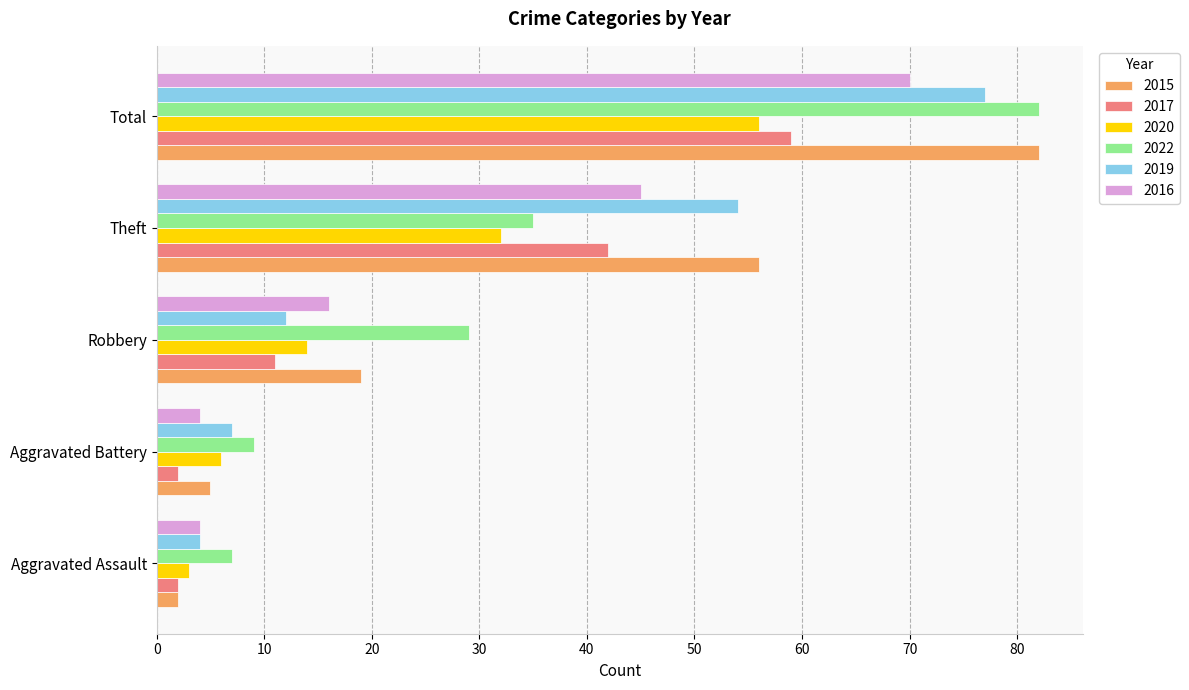

At which category is the sum across all series the highest?

Total